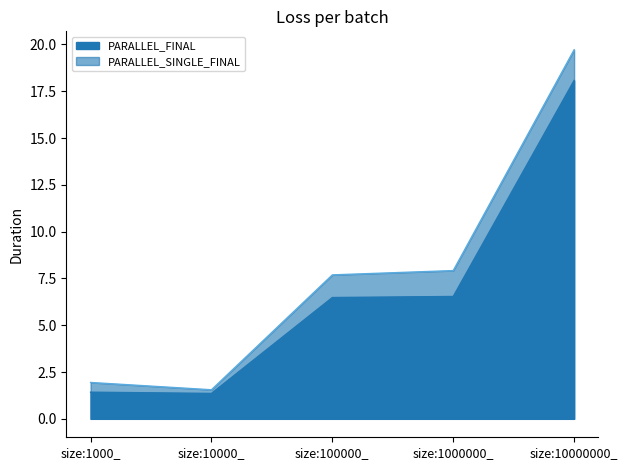

What is the label of the 4th point from the left?

size:1000000_